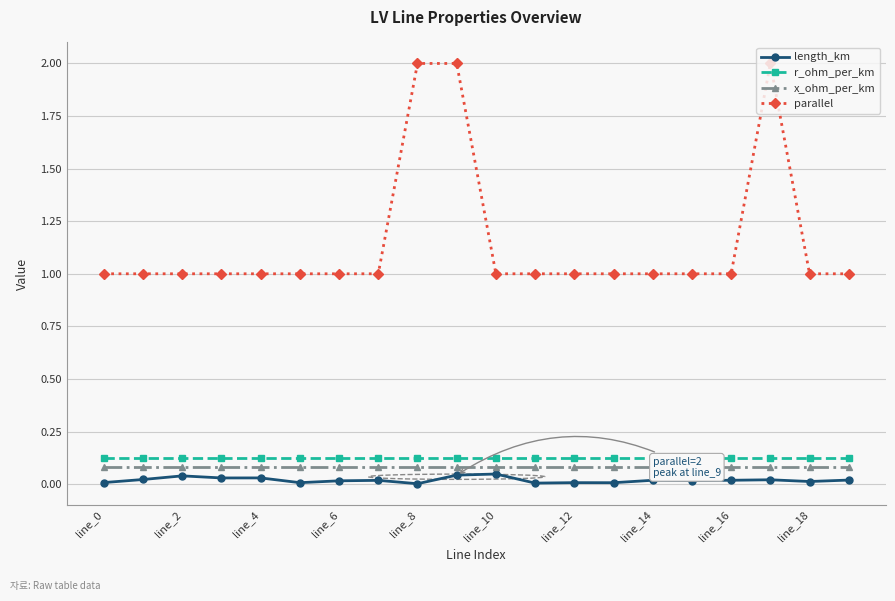

What is the highest value of the parallel series?

2.0